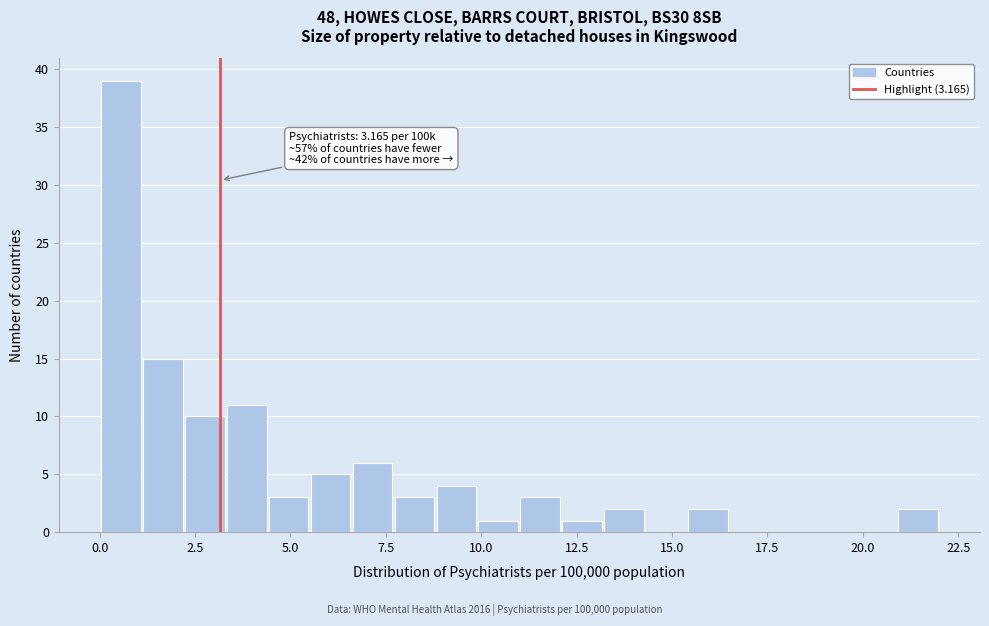

Read against the x-axis, roughly where is the centre of the tallest bar?

0.5